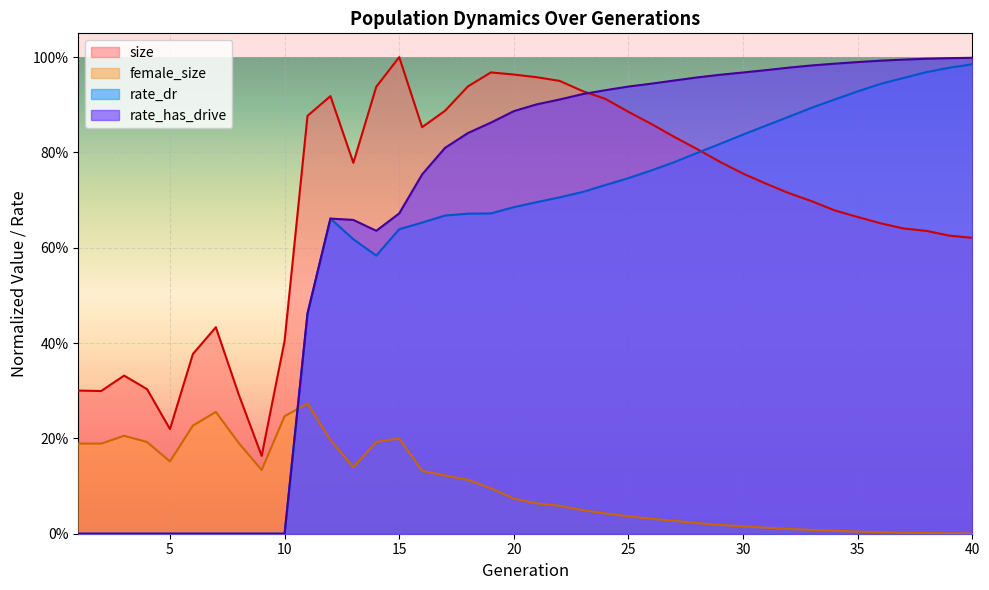

The size series shows 0.3 at 1. True or false?

True